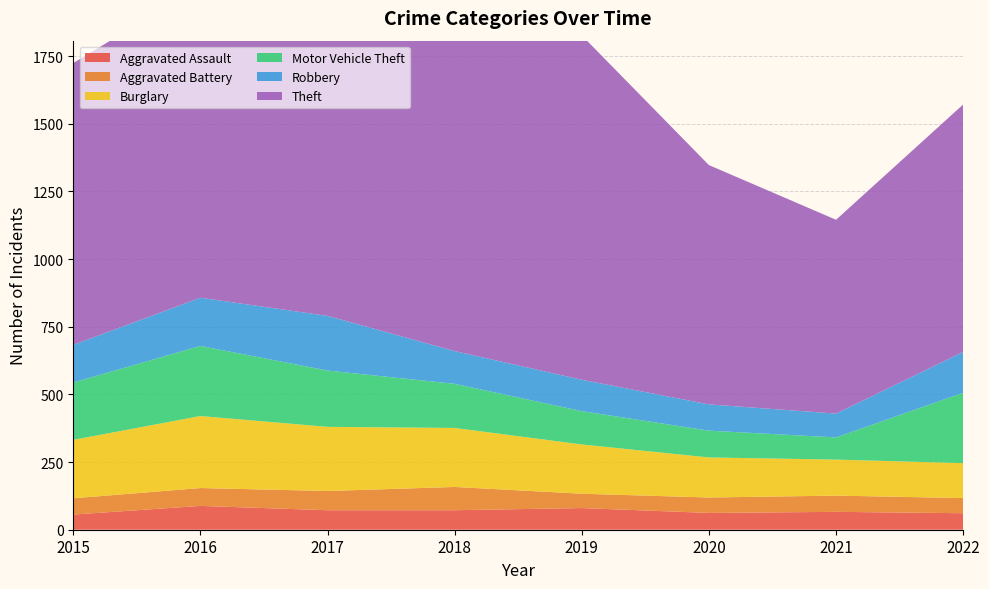

Reading left to right, transcribe all the data shown in this chart.

Aggravated Assault: 2015=56	2016=88	2017=72	2018=72	2019=80	2020=62	2021=66	2022=61
Aggravated Battery: 2015=60	2016=66	2017=71	2018=86	2019=53	2020=57	2021=60	2022=56
Burglary: 2015=216	2016=266	2017=237	2018=218	2019=182	2020=148	2021=133	2022=129
Motor Vehicle Theft: 2015=212	2016=259	2017=208	2018=163	2019=123	2020=99	2021=82	2022=260
Robbery: 2015=139	2016=178	2017=202	2018=121	2019=116	2020=97	2021=88	2022=151
Theft: 2015=1041	2016=1151	2017=1188	2018=1170	2019=1272	2020=884	2021=716	2022=914